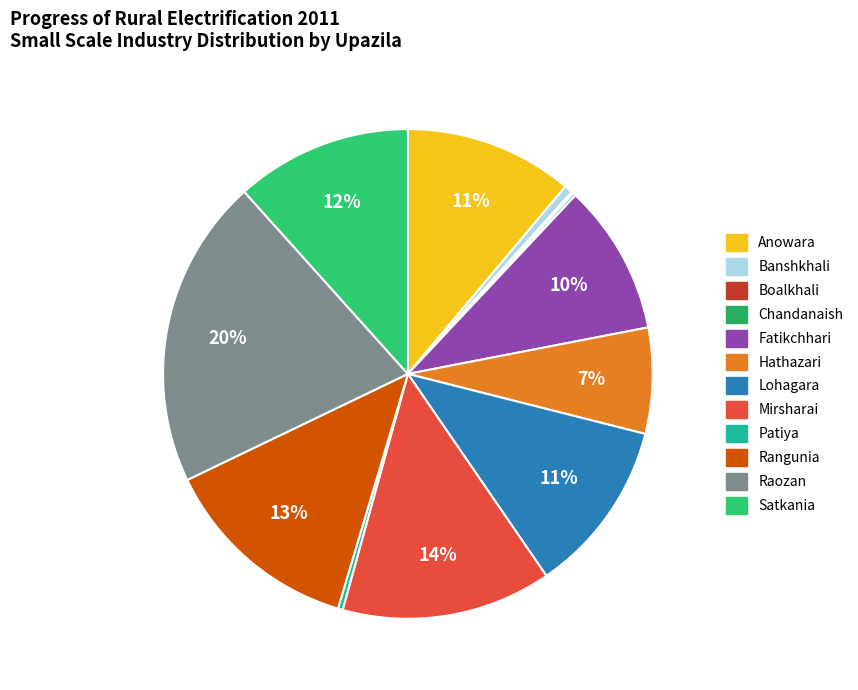

Count the number of slices in the pie.

12